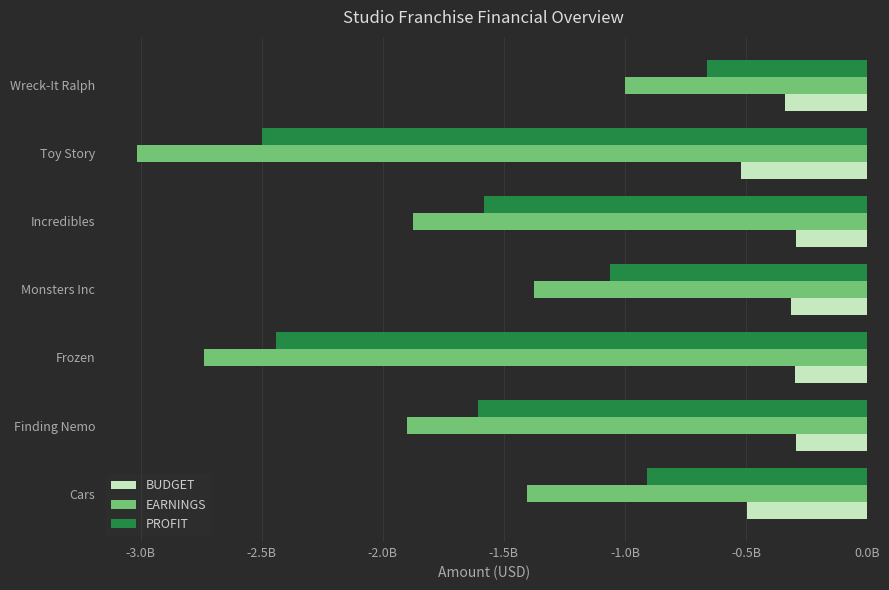

What is the maximum value for BUDGET?

-292000000